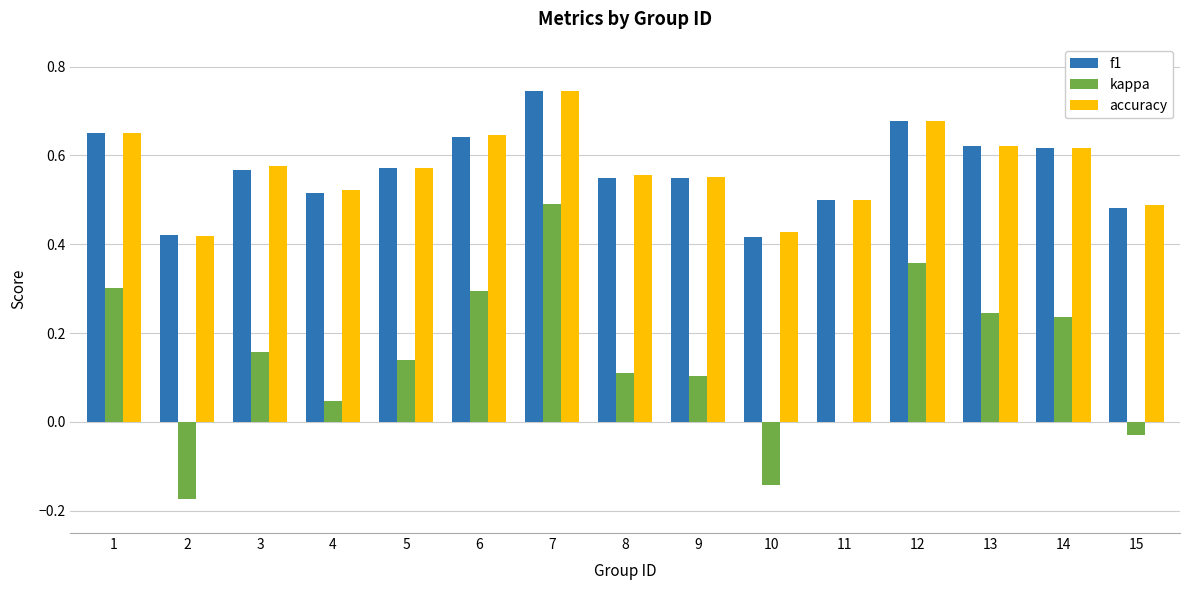

The kappa series shows 0.0 at 4. True or false?

True